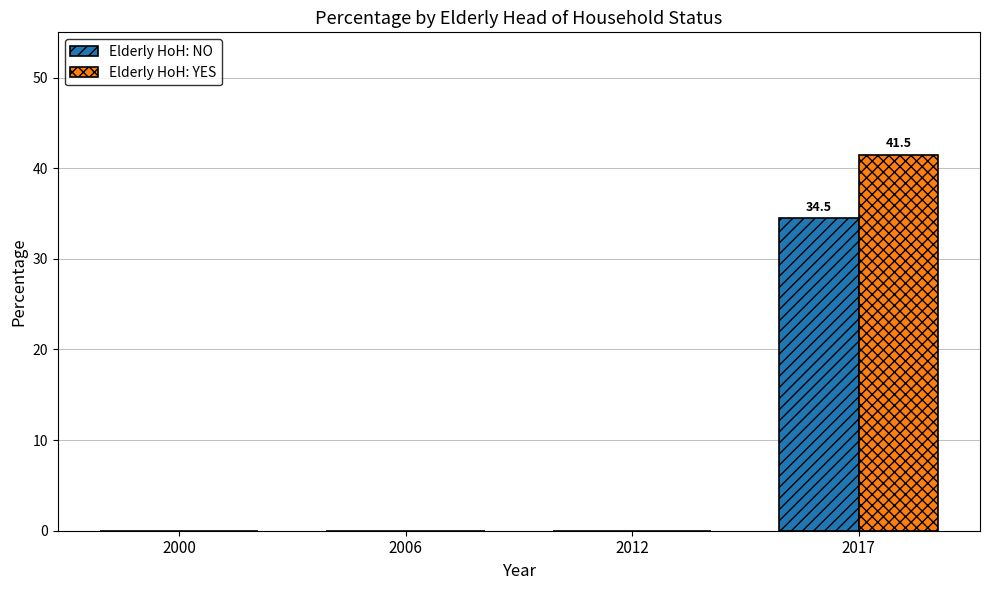

The value of Elderly HoH: NO at 2017 is 34.5. True or false?

True